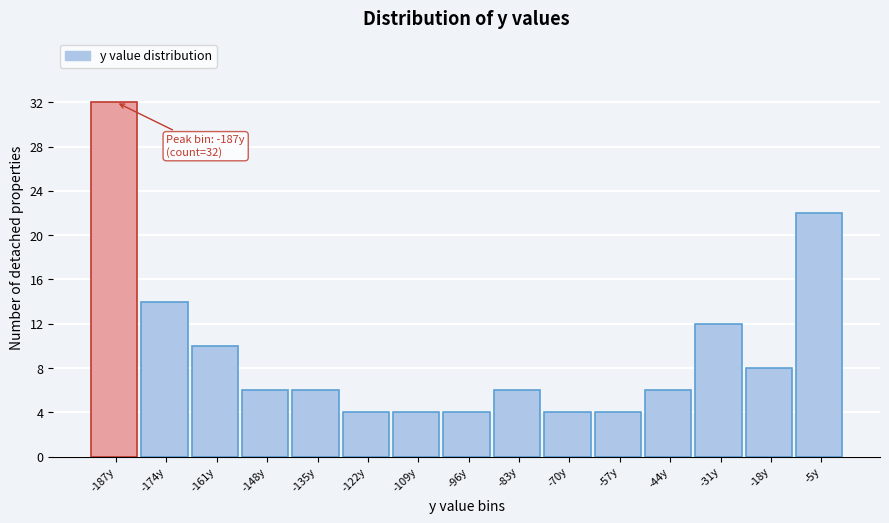

Which range on the x-axis has the tallest bar?

-194 to -180